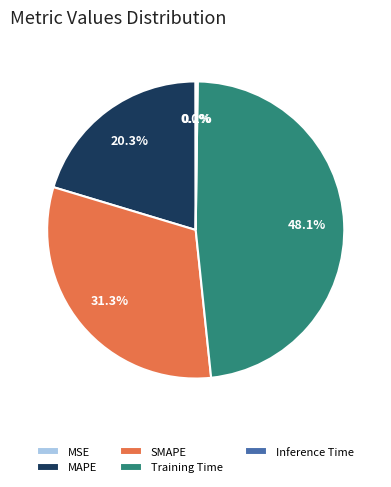

True or false: SMAPE accounts for 31% of the total.

True